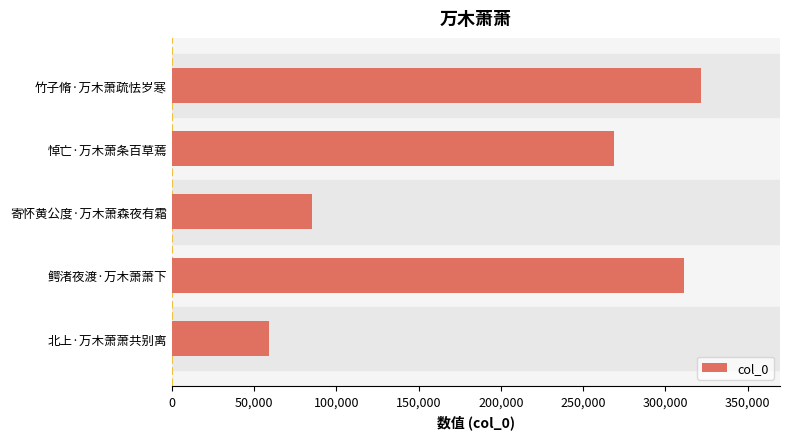

What is the maximum value shown in the chart?

321510